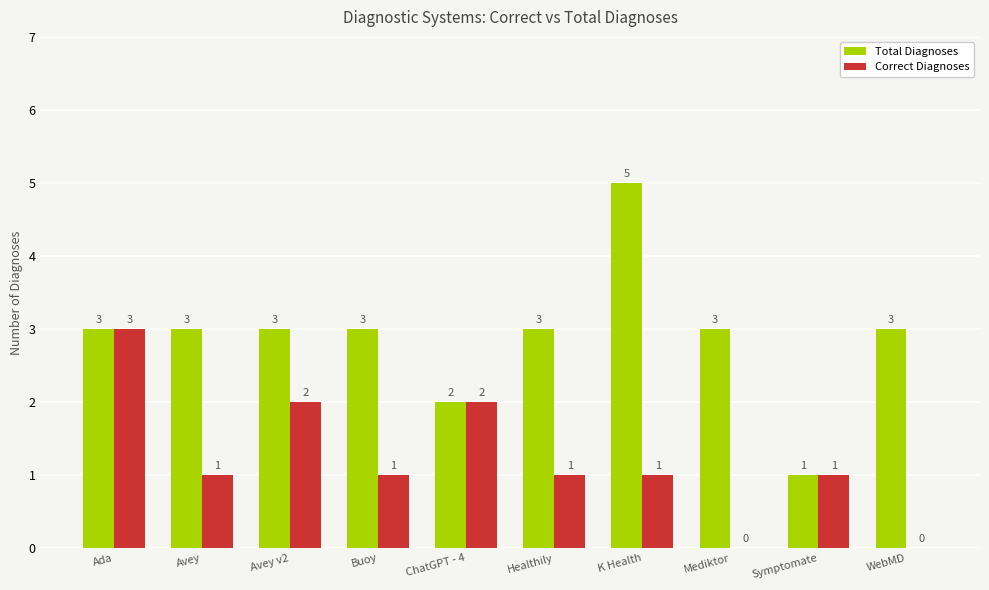

Where does the Correct Diagnoses series first go above 1?

Ada